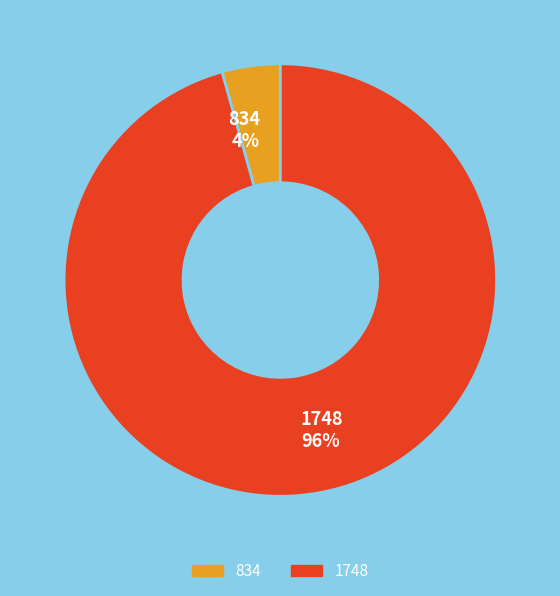

Which slice is the largest?

1748